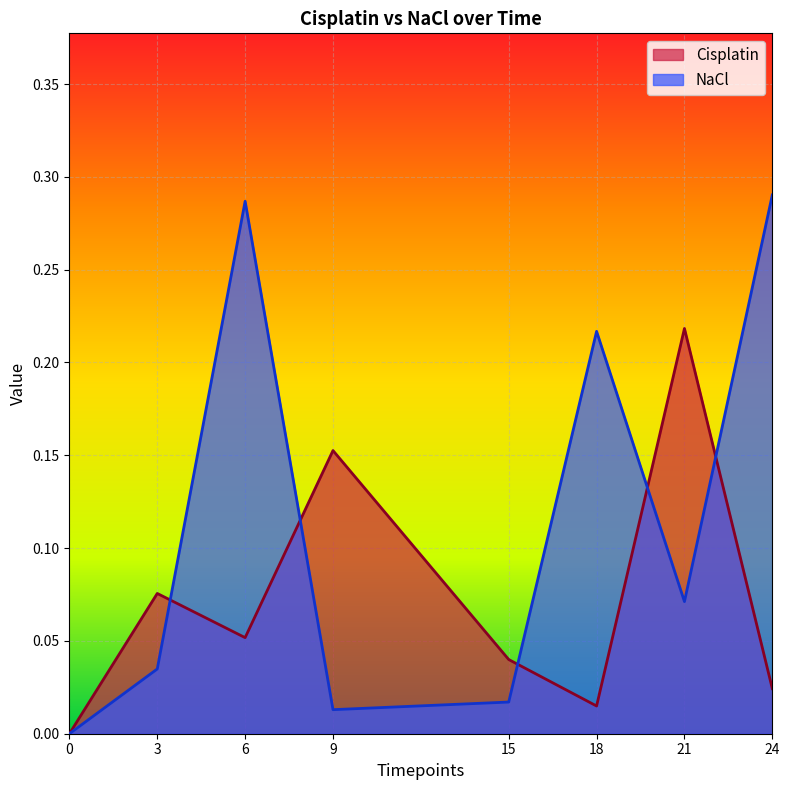

The Cisplatin series shows 0.1 at 6. True or false?

True